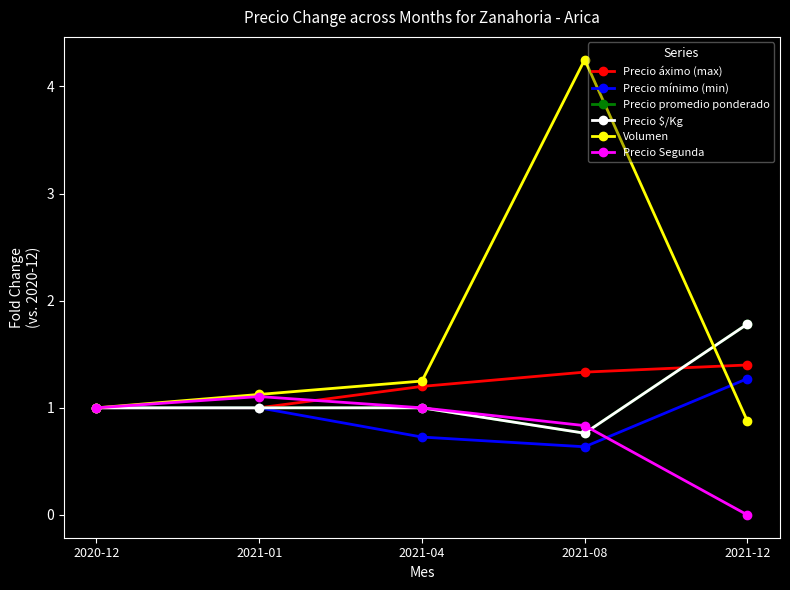

Is the value of Precio mínimo (min) at 2021-01 greater than the value of Precio promedio ponderado at 2021-08?

Yes